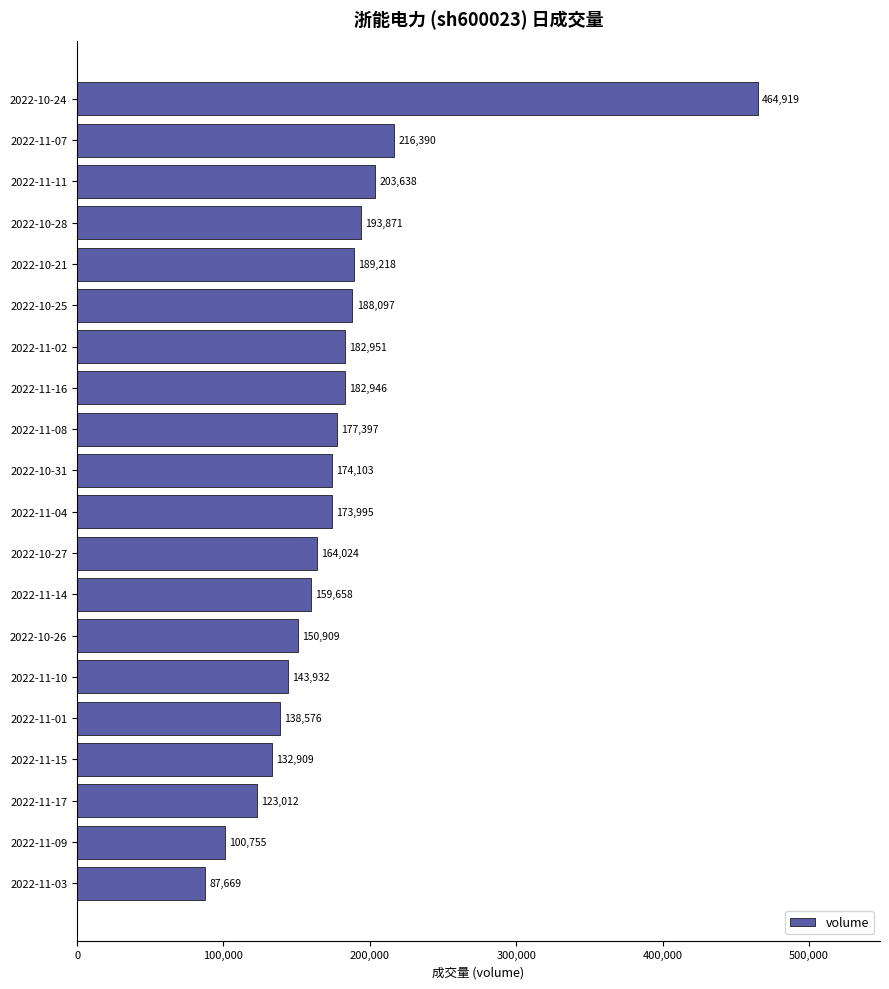

Reading top to bottom, extract all data points from this chart.

2022-10-24=464919	2022-11-07=216390	2022-11-11=203638	2022-10-28=193871	2022-10-21=189218	2022-10-25=188097	2022-11-02=182951	2022-11-16=182946	2022-11-08=177397	2022-10-31=174103	2022-11-04=173995	2022-10-27=164024	2022-11-14=159658	2022-10-26=150909	2022-11-10=143932	2022-11-01=138576	2022-11-15=132909	2022-11-17=123012	2022-11-09=100755	2022-11-03=87669